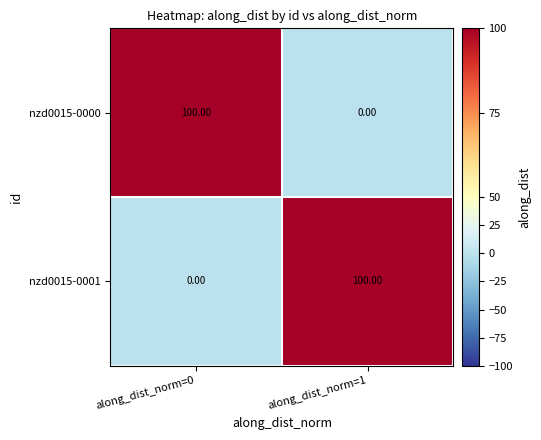

How many distinct data groups are displayed?

2